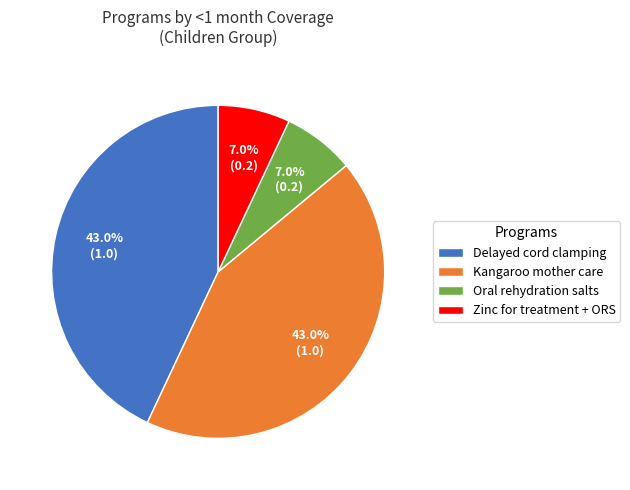

Does Zinc for treatment + ORS account for over 50% of the chart?

No